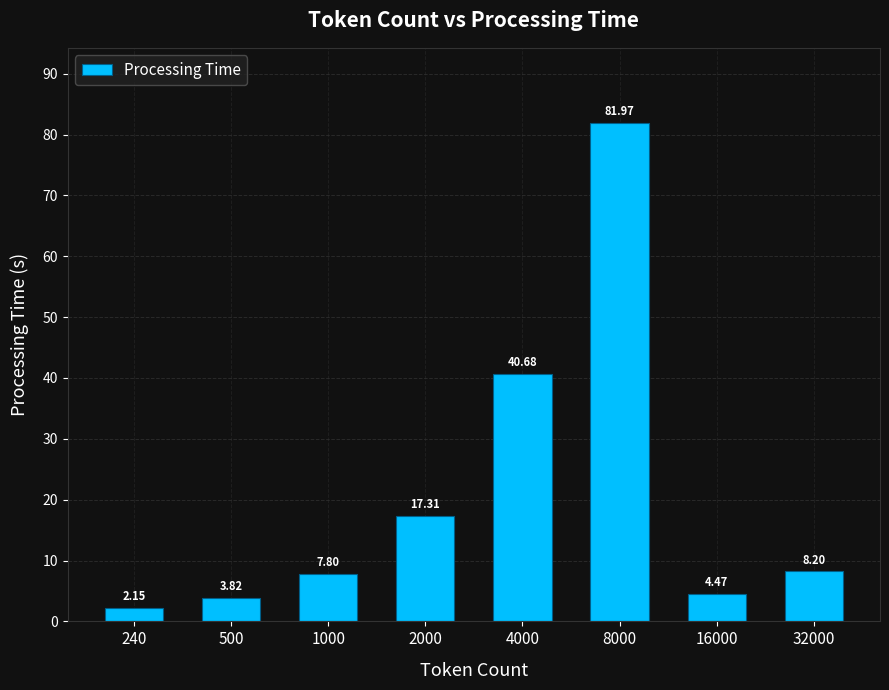

What is the difference between the maximum and minimum values?

79.8